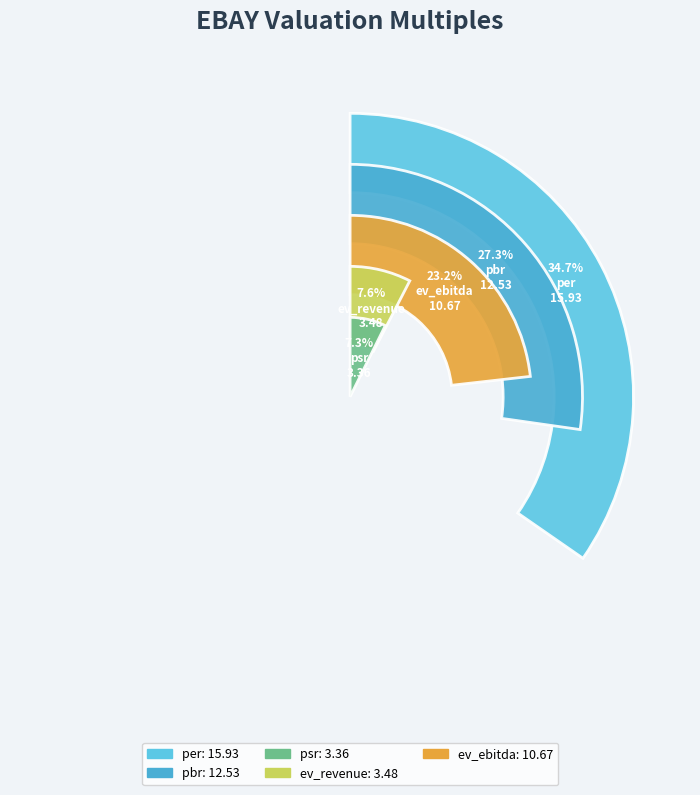

Is there any slice that represents more than half of the pie?

No